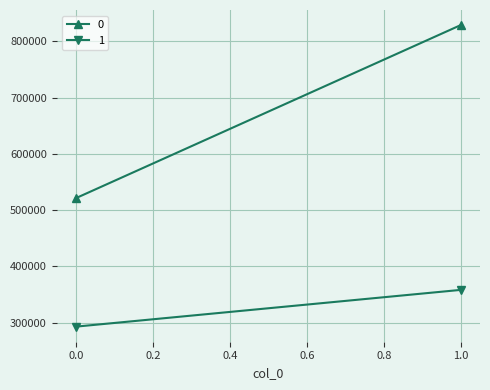

At which category does the chart reach its peak across all series?

1